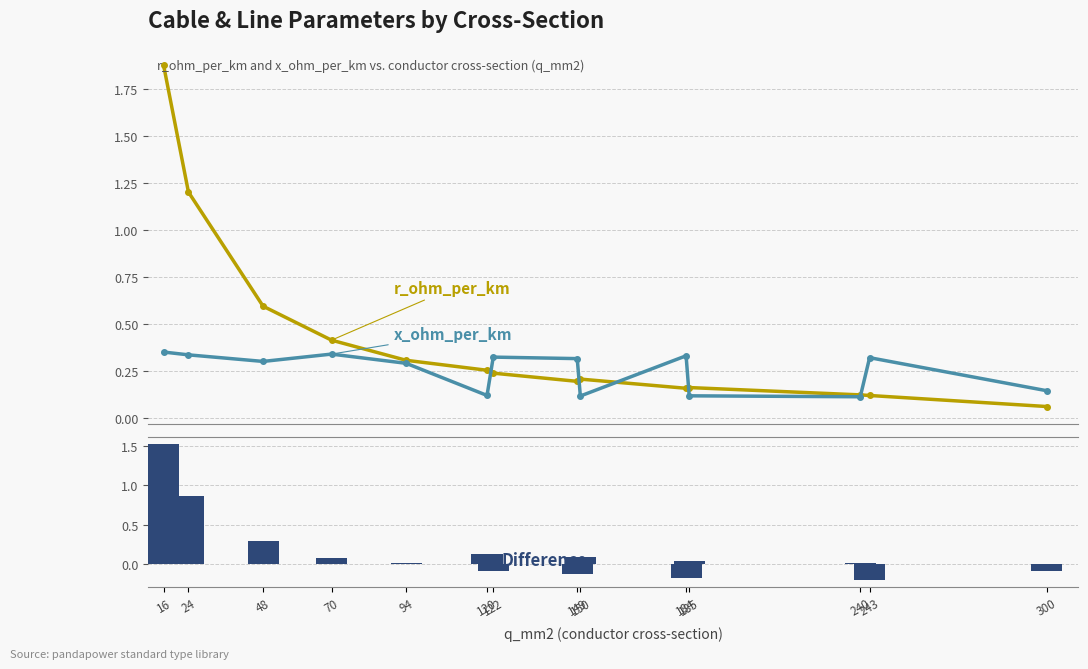

Reading left to right, extract all data points from this chart.

r_ohm_per_km: 16=1.9	24=1.2	48=0.6	70=0.4	94=0.3	120=0.3	122=0.2	149=0.2	150=0.2	184=0.2	185=0.2	240=0.1	243=0.1	300=0.1
x_ohm_per_km: 16=0.3	24=0.3	48=0.3	70=0.3	94=0.3	120=0.1	122=0.3	149=0.3	150=0.1	184=0.3	185=0.1	240=0.1	243=0.3	300=0.1
Difference (r - x): 16=1.5	24=0.9	48=0.3	70=0.1	94=0.0	120=0.1	122=-0.1	149=-0.1	150=0.1	184=-0.2	185=0.0	240=0.0	243=-0.2	300=-0.1